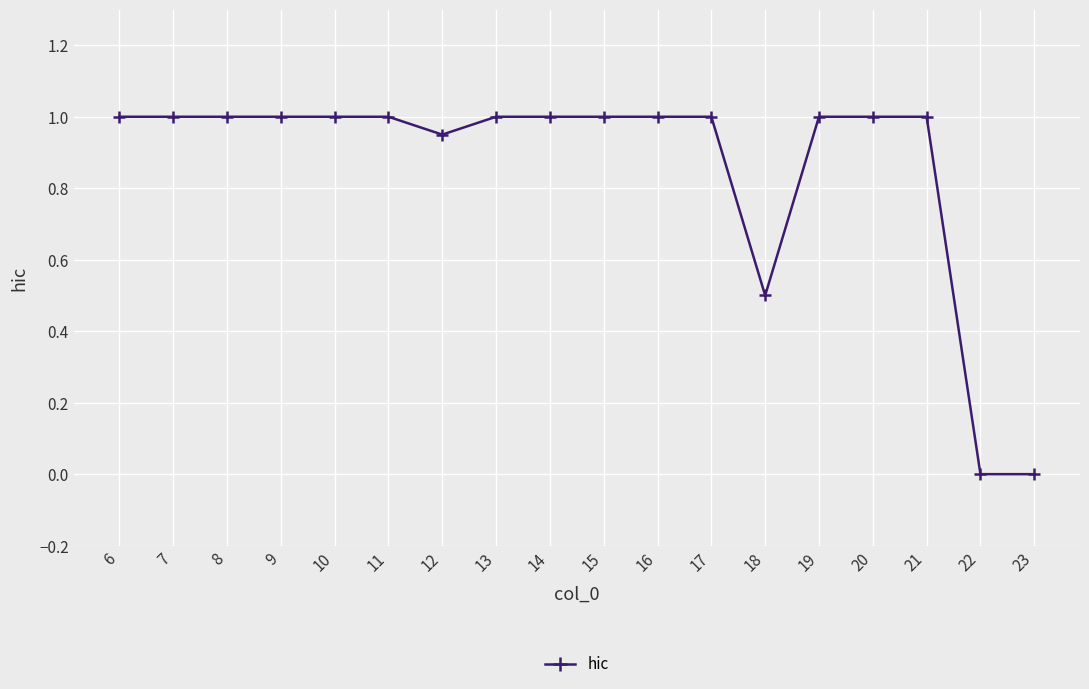

Is it true that the value at 8 is 1.7?

False